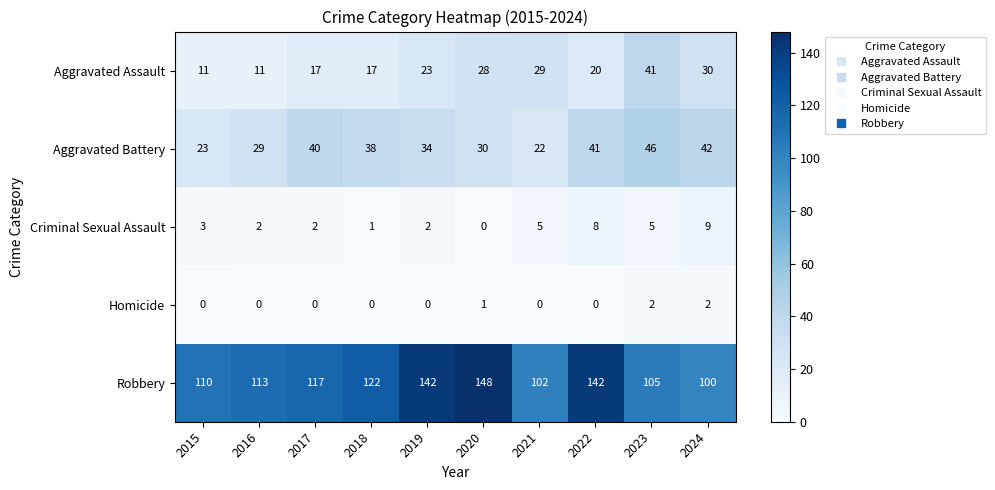

Is it true that Robbery equals 142 at 2022?

True